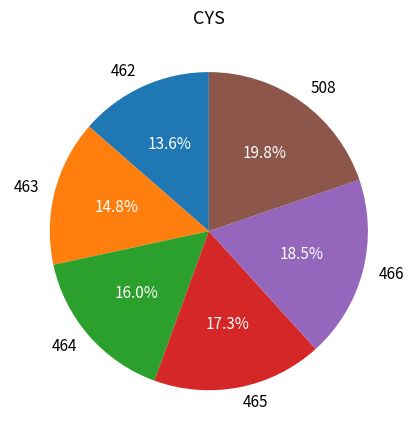

Rank the categories by value from highest to lowest.

508, 466, 465, 464, 463, 462